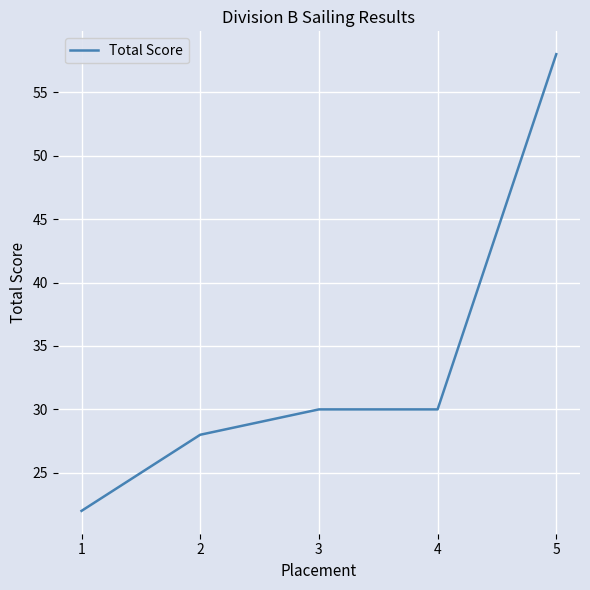

What is the difference between the second highest and minimum values?

8